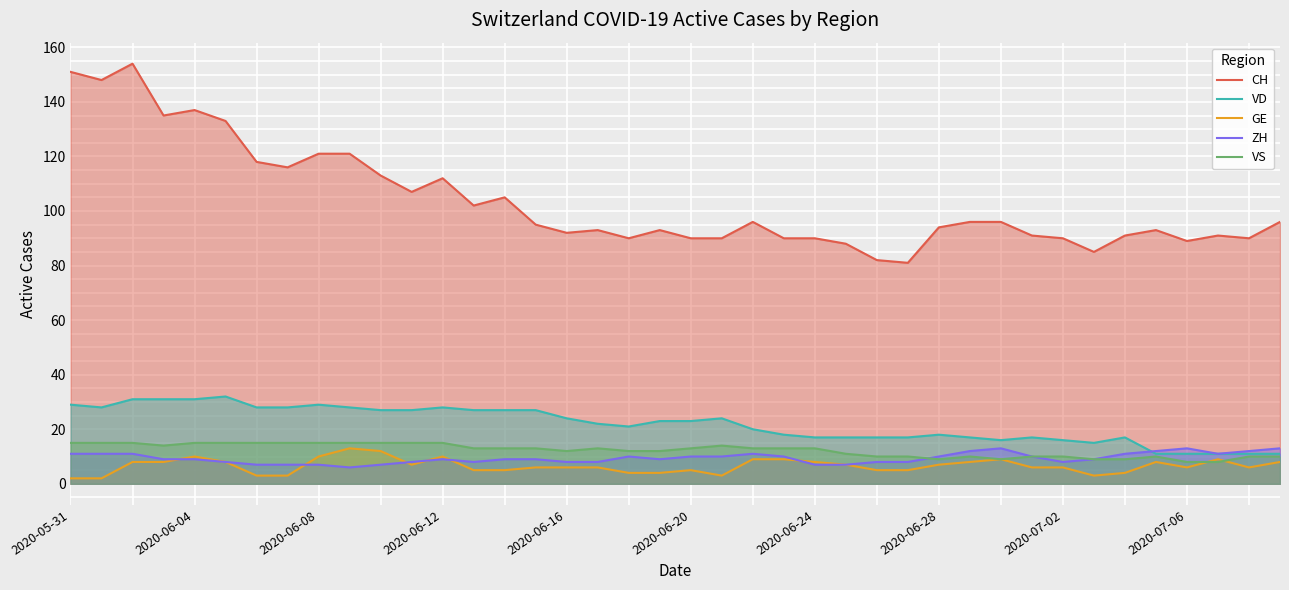

True or false: VD has a value of 15 at 33.

True